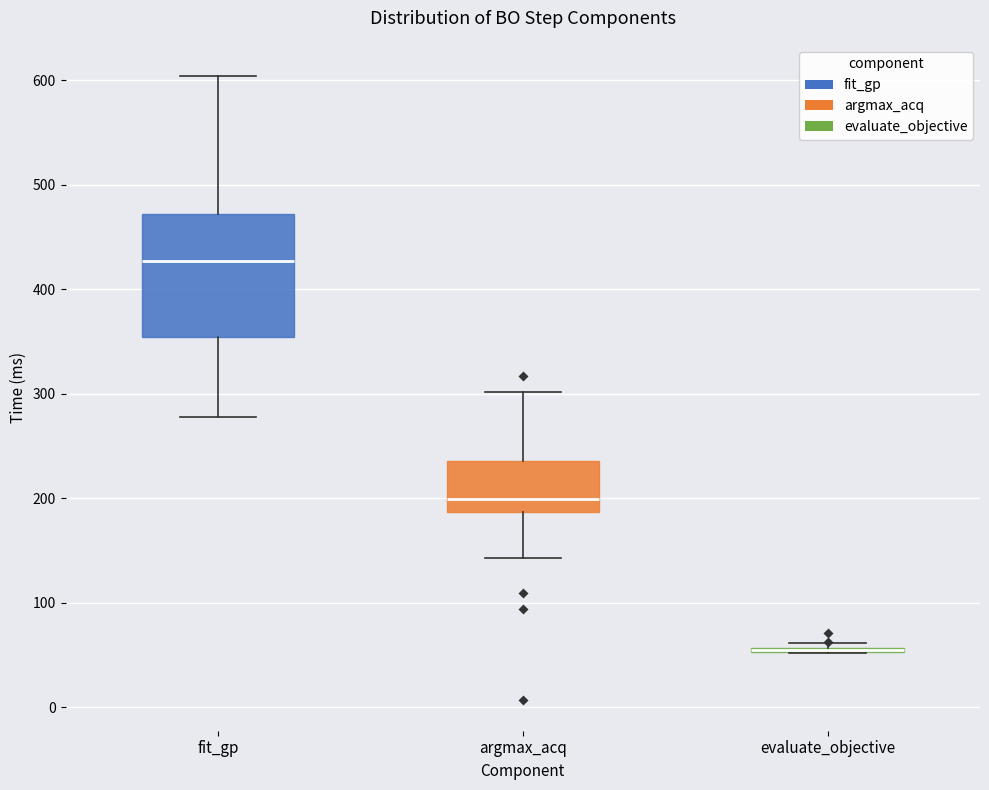

Which box is the tallest, from its lower edge to its upper edge?

fit_gp